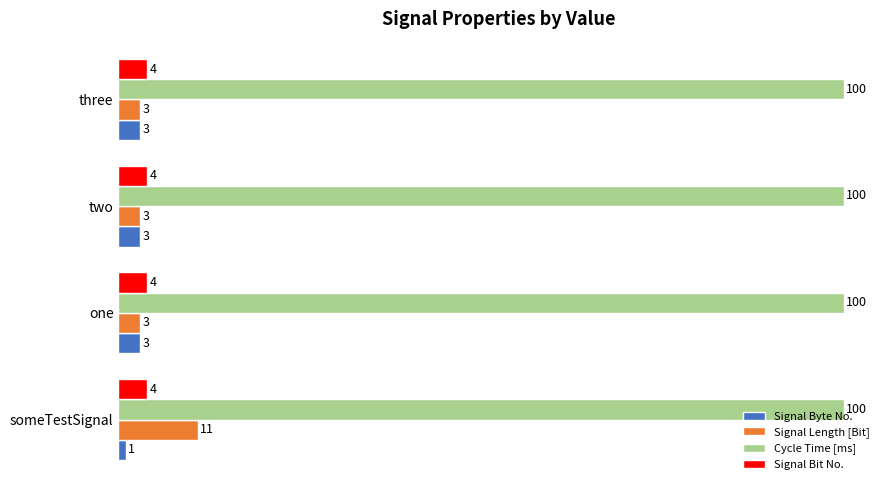

What is the difference between the Signal Length [Bit] values at two and someTestSignal?

8